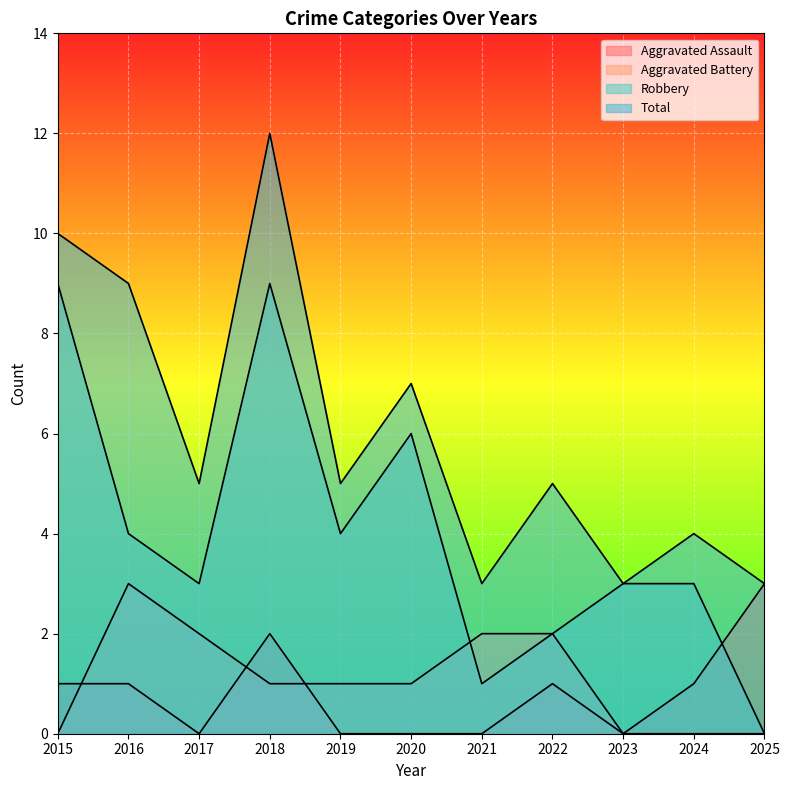

At which label does Robbery first exceed 3?

2015